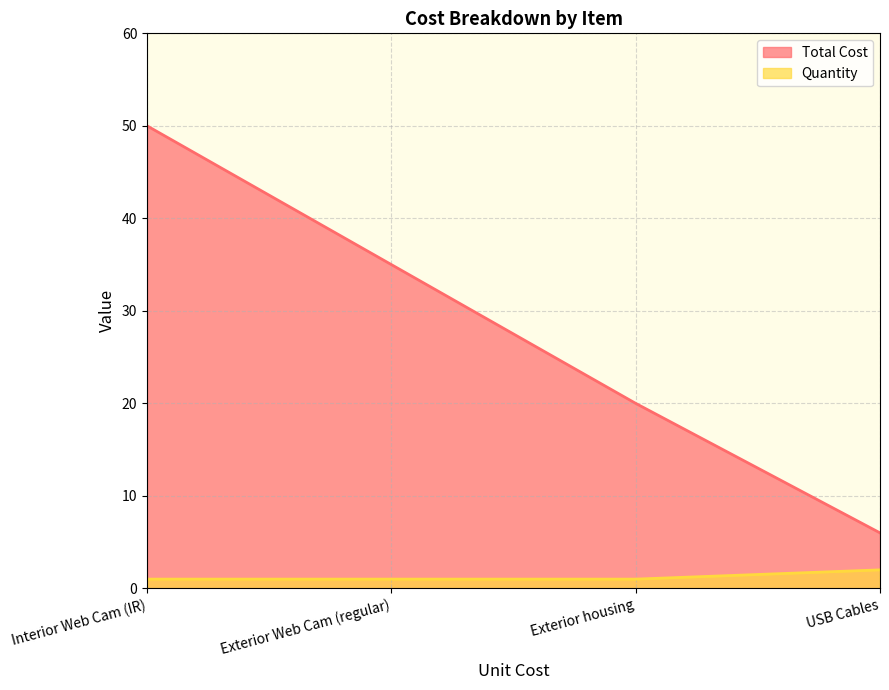

What is the average value of the Quantity series?

1